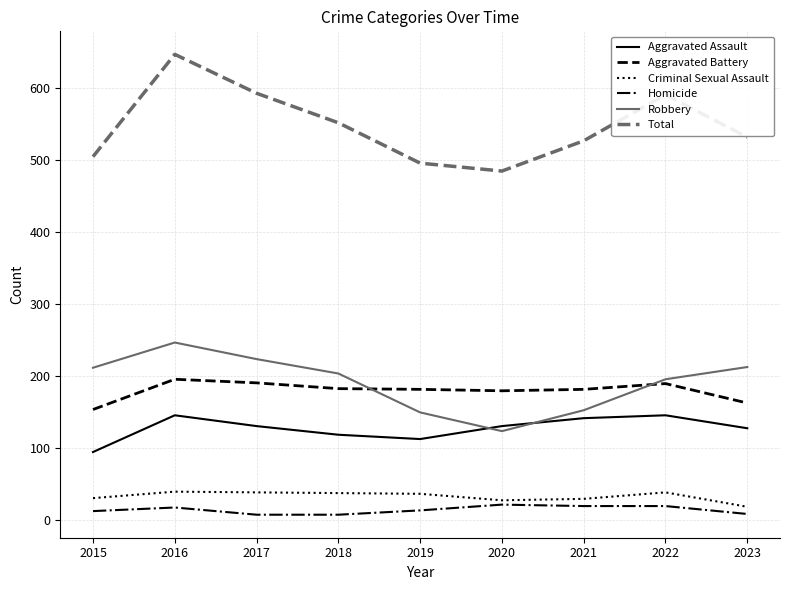

The Aggravated Assault series shows 23 at 2015. True or false?

False